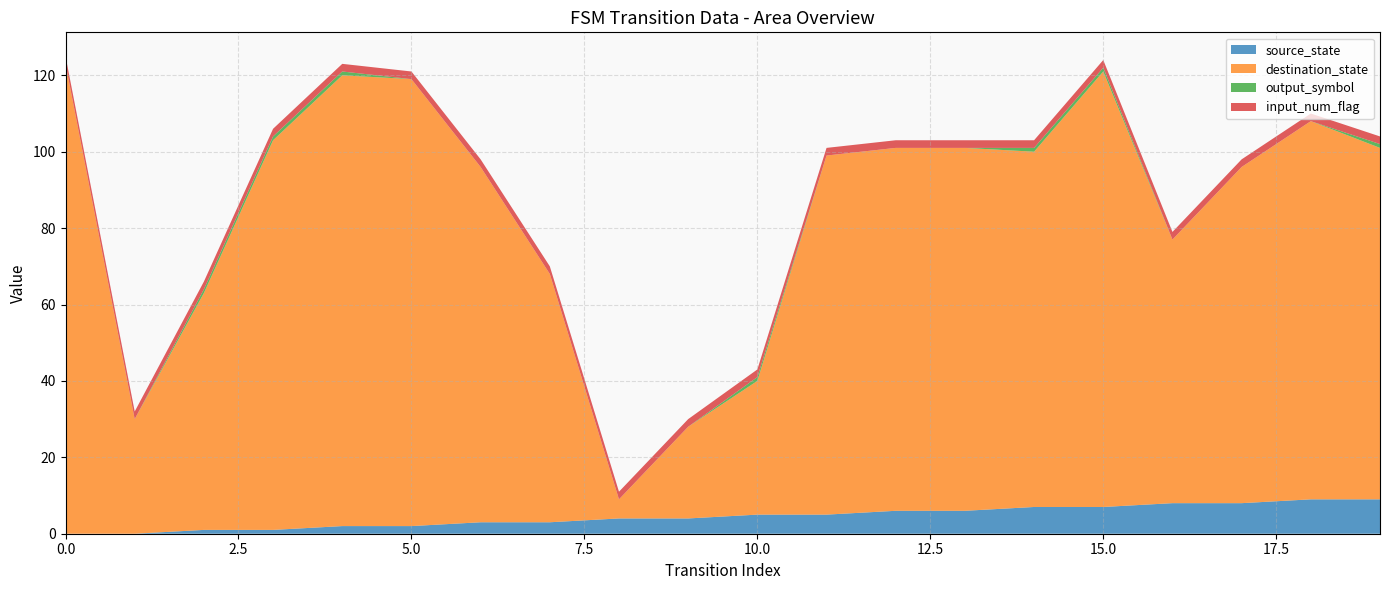

Reading right to left, list all the values displayed in this chart.

source_state: 9	9	8	8	7	7	6	6	5	5	4	4	3	3	2	2	1	1	0	0
destination_state: 92	99	88	69	114	93	95	95	94	35	24	5	65	93	117	118	102	62	30	123
output_symbol: 1	0	0	0	1	1	0	0	0	1	0	0	0	0	0	1	1	1	0	0
input_num_flag: 2	2	2	2	2	2	2	2	2	2	2	2	2	2	2	2	2	2	2	2